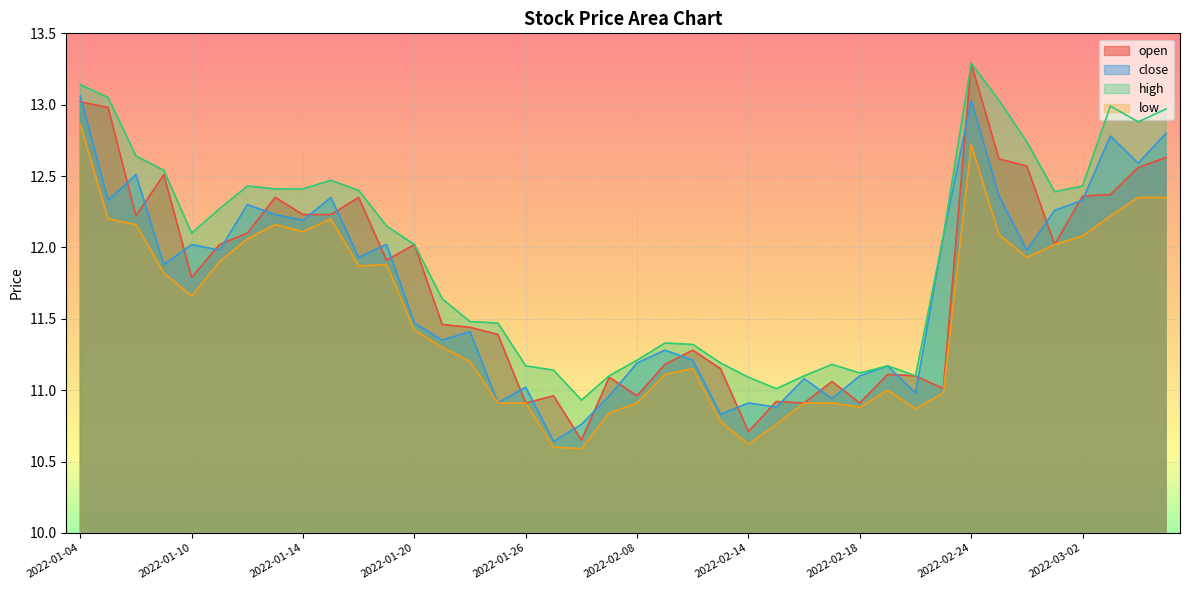

Is the value of high at 2022-01-21 greater than the value of close at 2022-03-02?

No